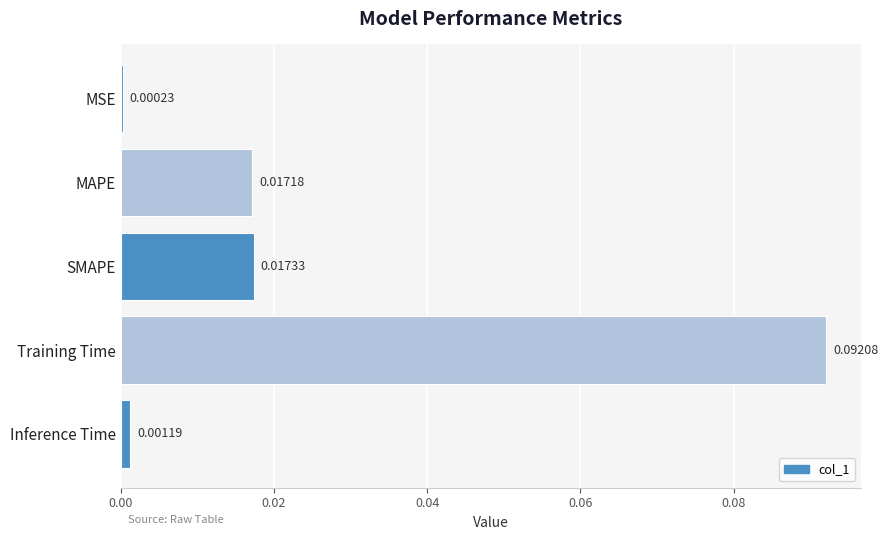

Which has a higher value, Training Time or MAPE?

Training Time